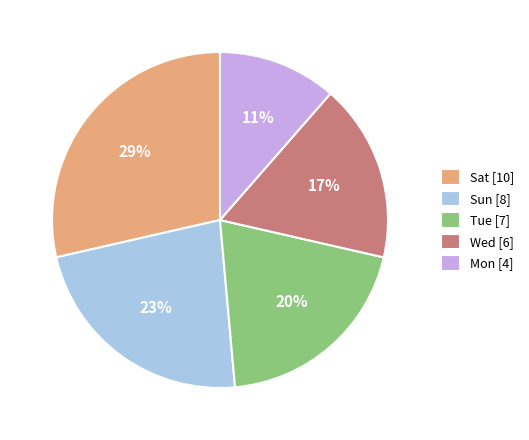

To the nearest percent, what is the average slice percentage?

20%